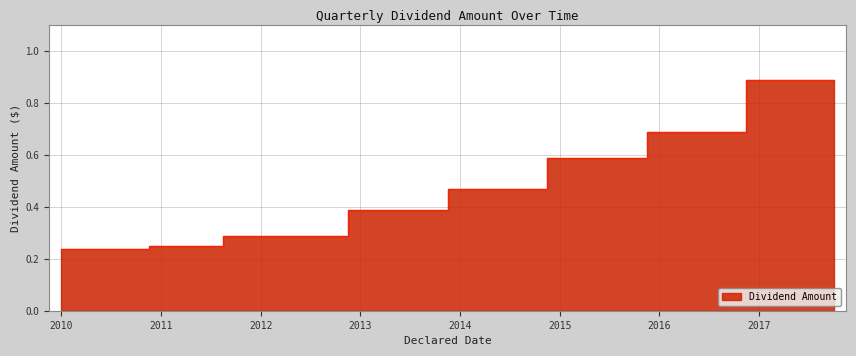

How many categories are shown in the chart?

32